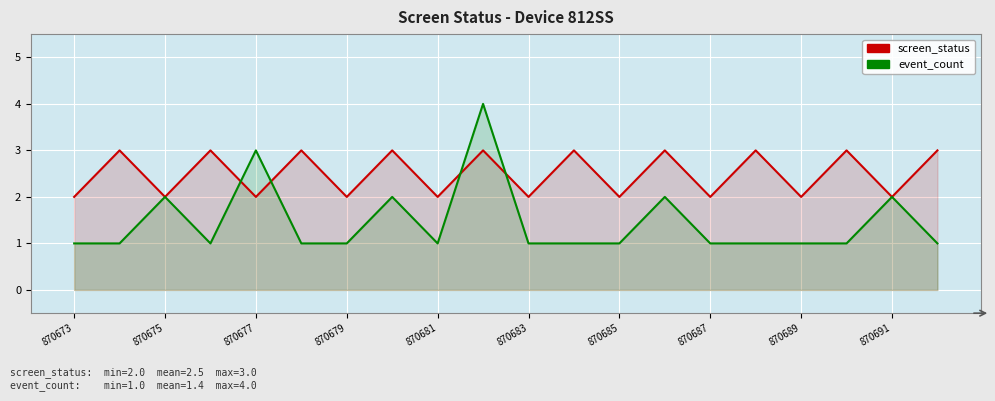

Reading left to right, what are all the values shown in this chart?

screen_status: 2	3	2	3	2	3	2	3	2	3	2	3	2	3	2	3	2	3	2	3
event_count: 1	1	2	1	3	1	1	2	1	4	1	1	1	2	1	1	1	1	2	1